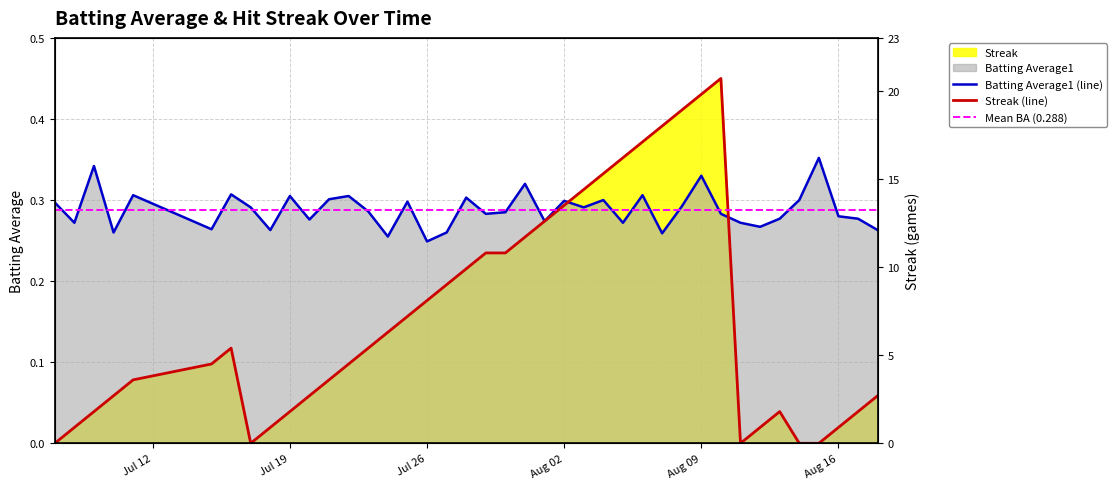

True or false: Batting Average1 has a value of 0.2 at 7.

False